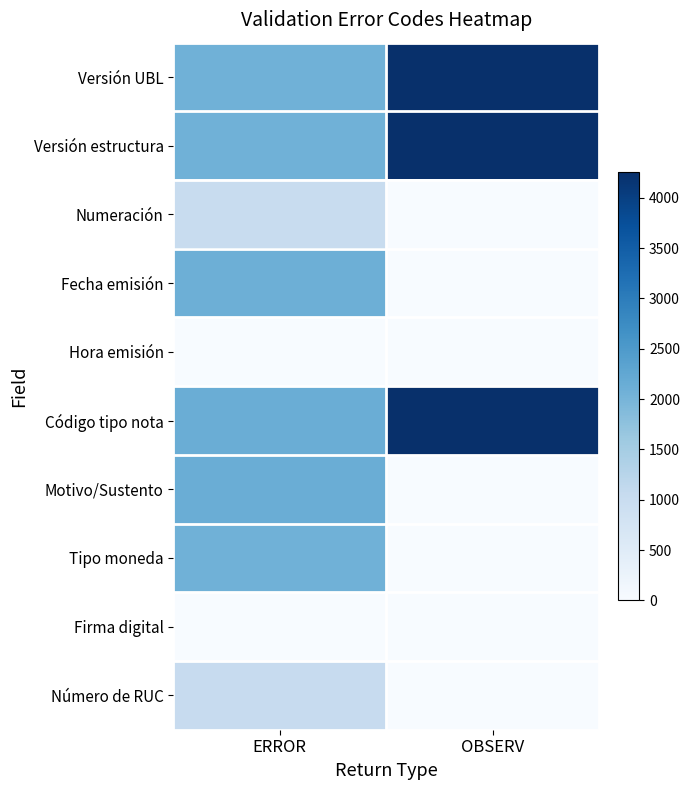

Between ERROR and OBSERV, which is larger?

OBSERV